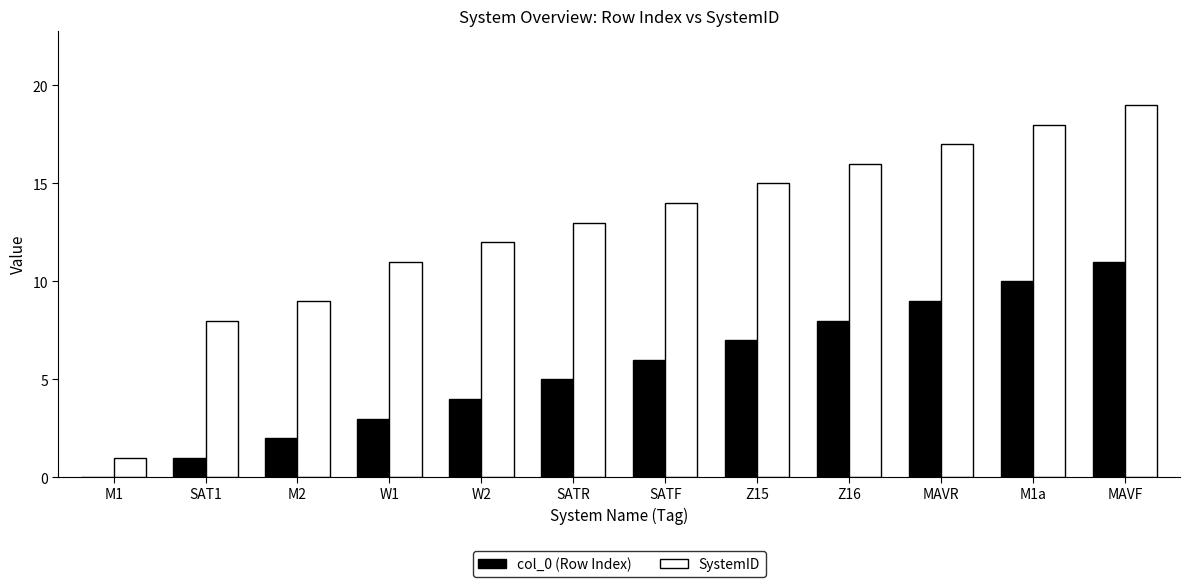

Which category has the highest value across all series?

MAVF